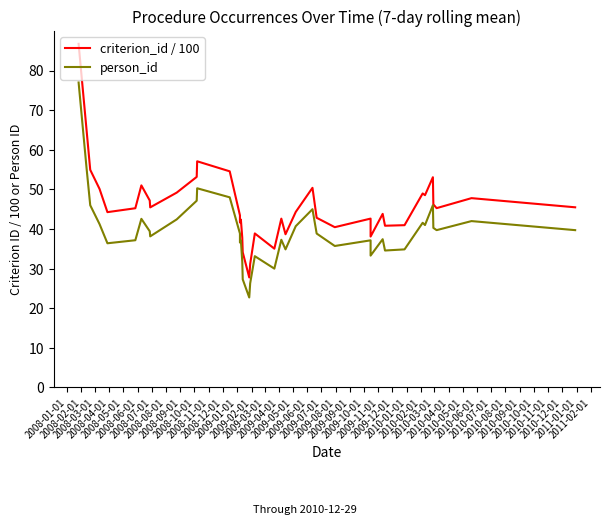

What is the label of the 23rd point from the right?

2009-06-01